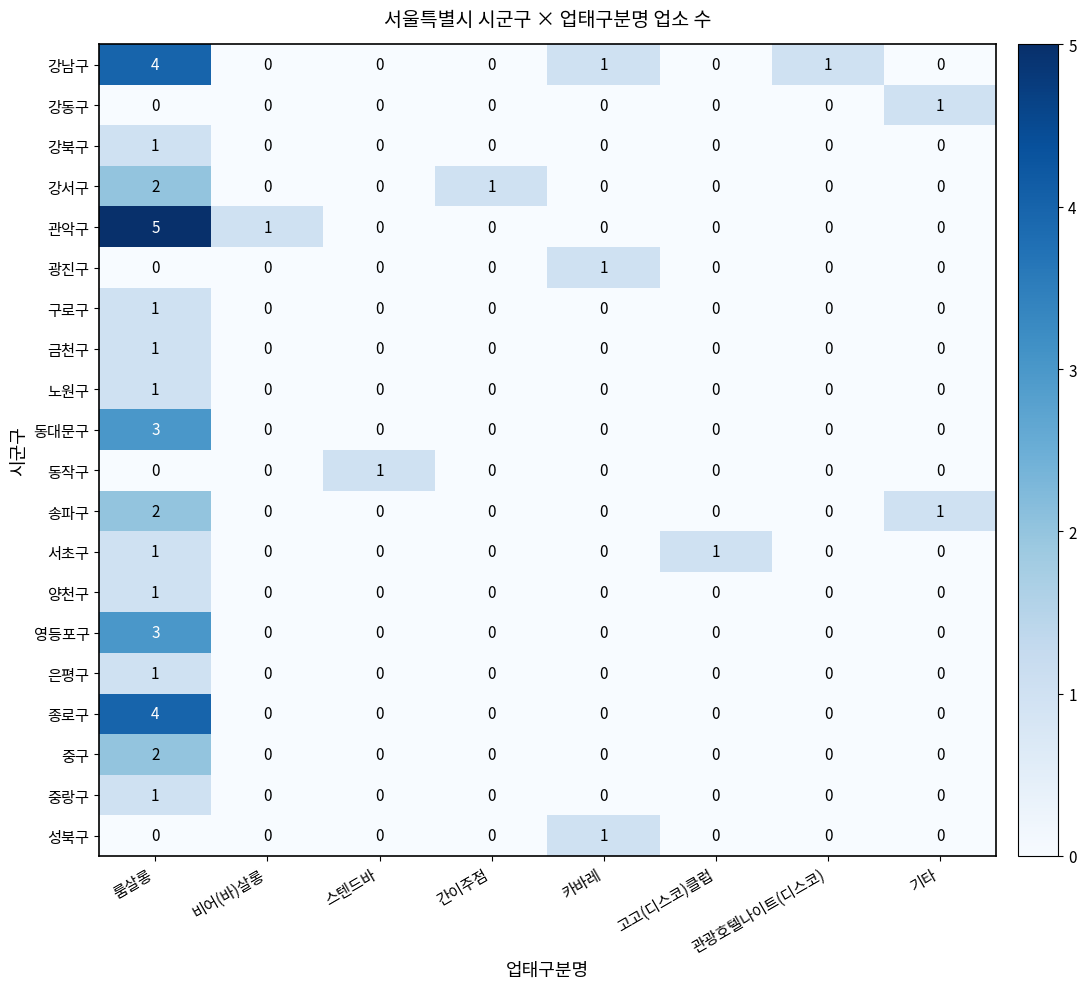

Which series has the widest spread of values?

관악구